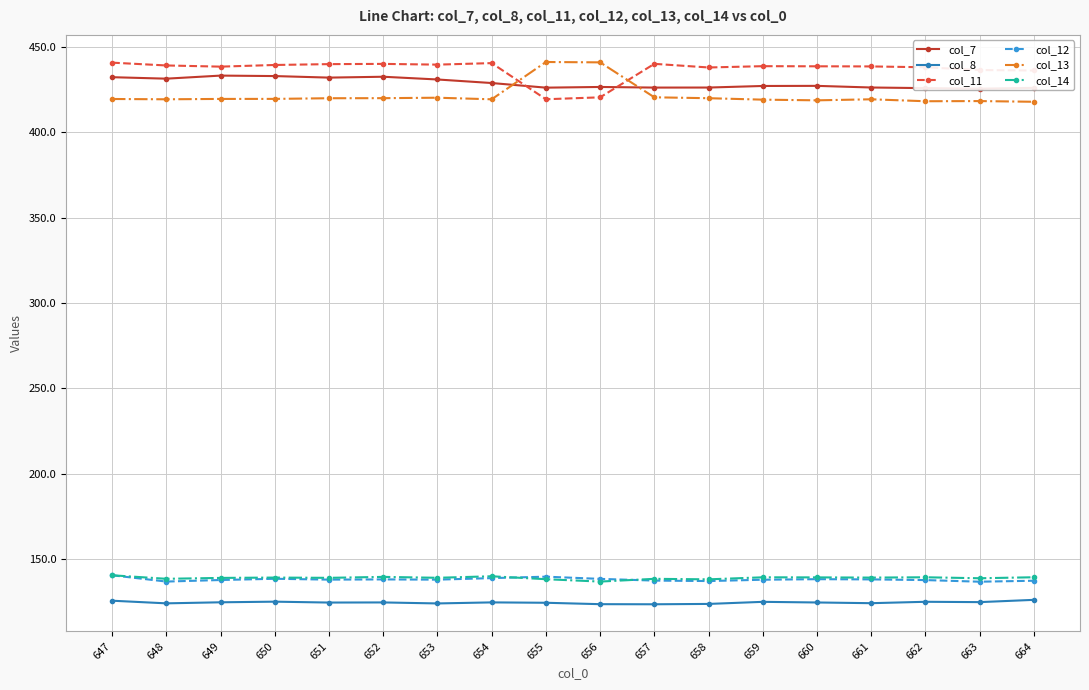

Where is col_13 nearest to the value 429?

657